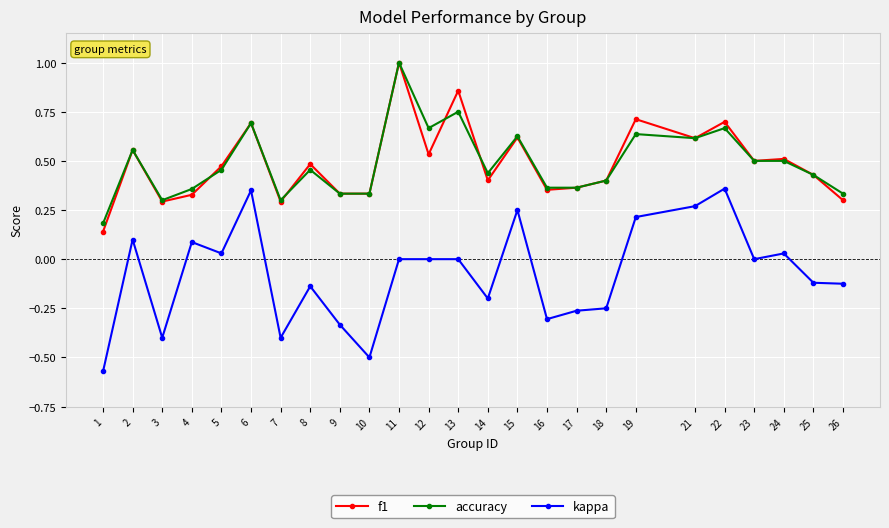

At which category is the sum across all series the highest?

11